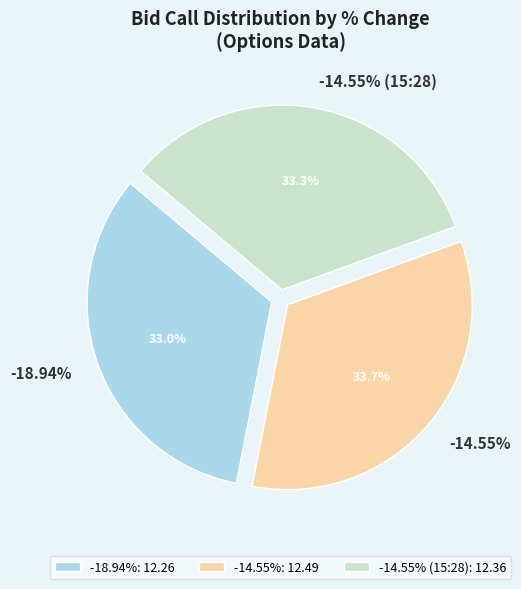

What is the largest slice in the pie chart?

-14.55%